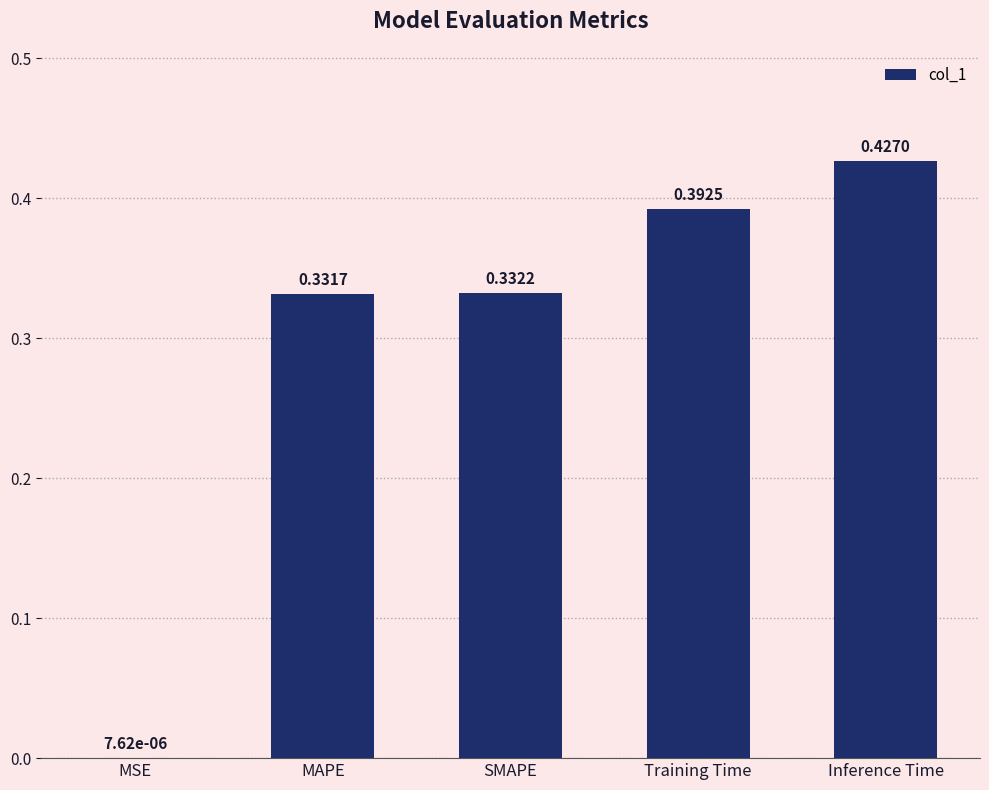

At which label is the value closest to 0?

MSE